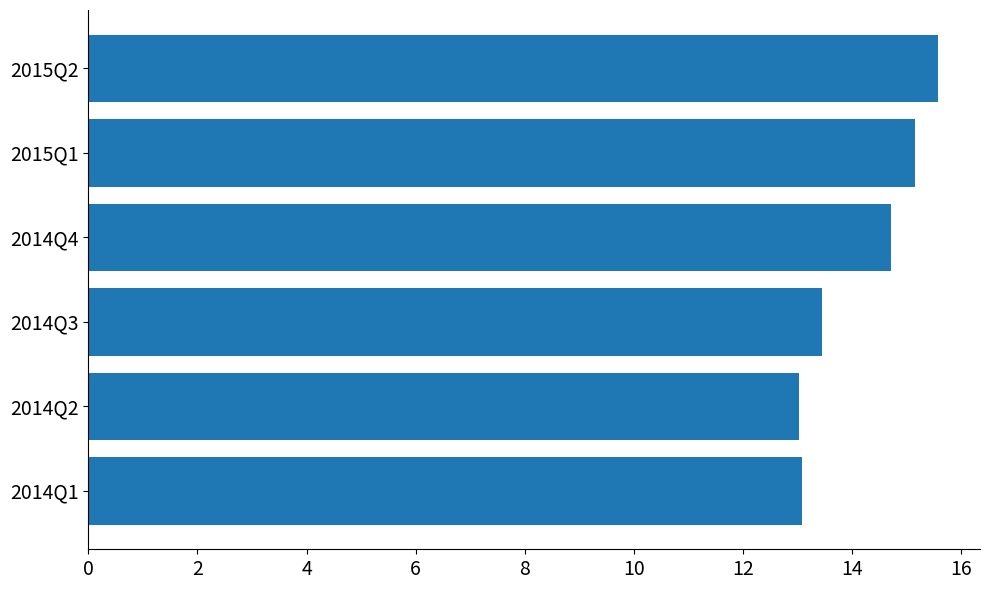

What is the difference between the maximum and second lowest values?

2.5